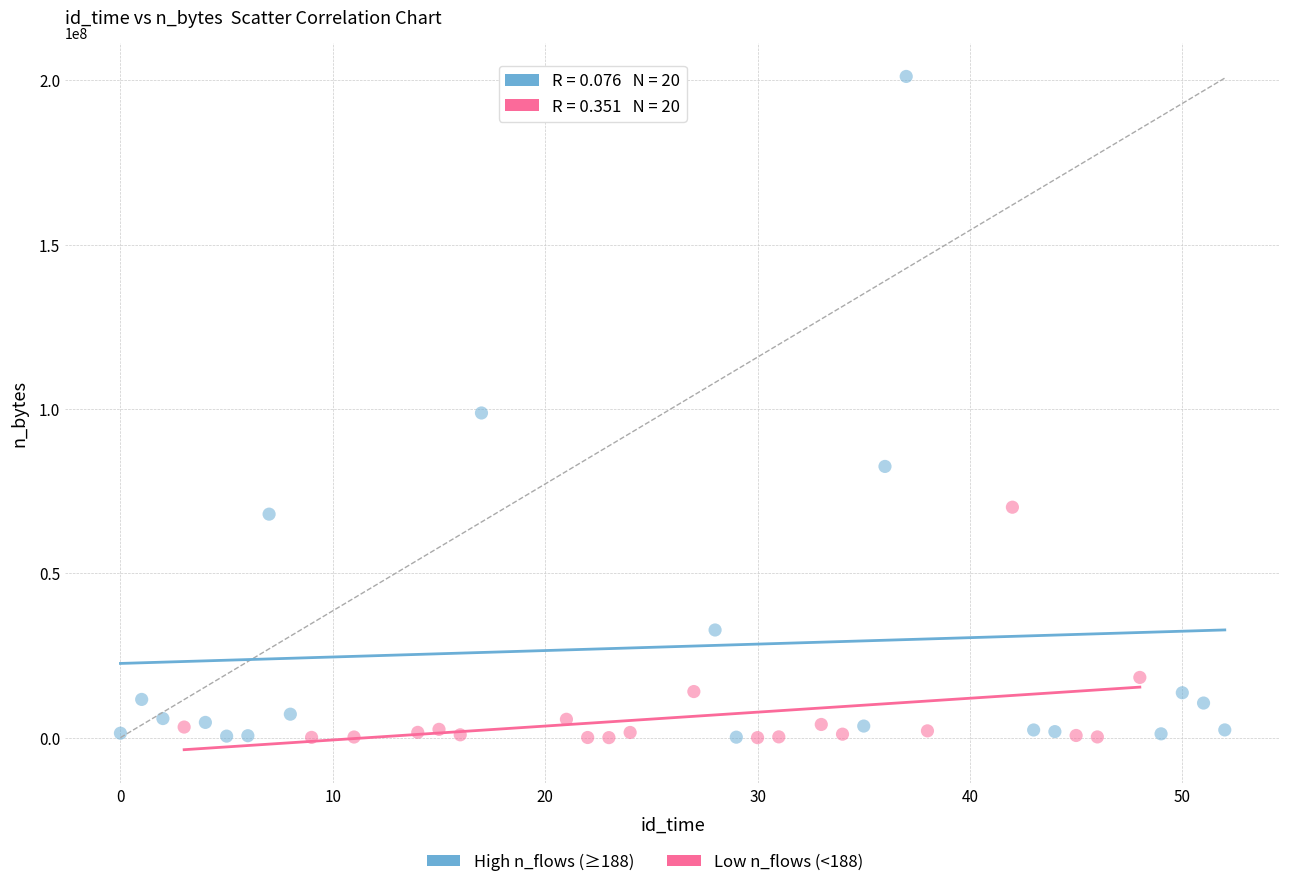

Which series reaches the maximum Y coordinate?

High n_flows (≥188)